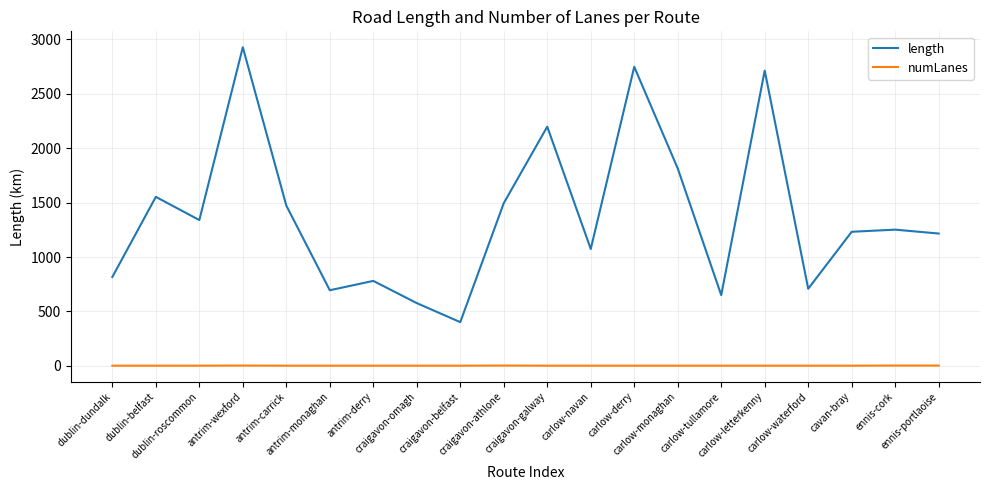

True or false: length has more than 2 interior local peaks.

True